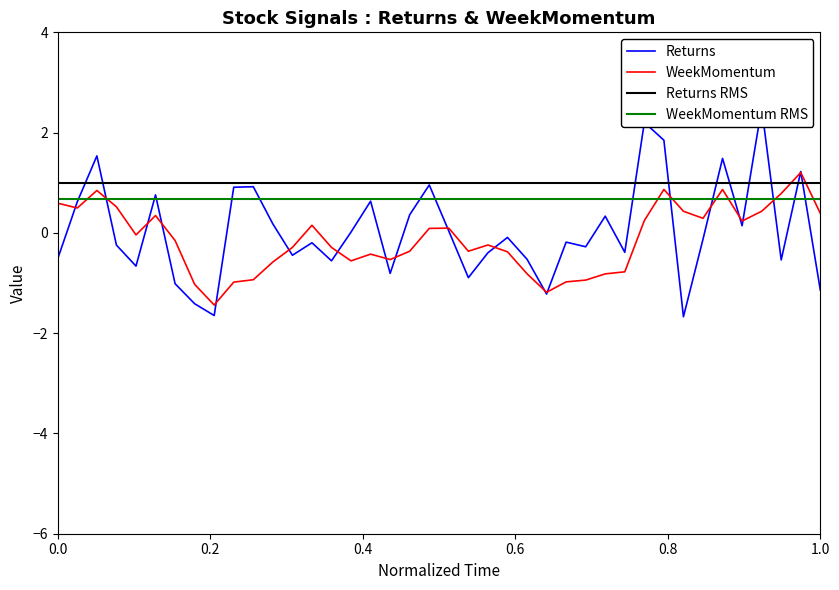

What is the sum of the Returns values at 20 and 13?

-0.2